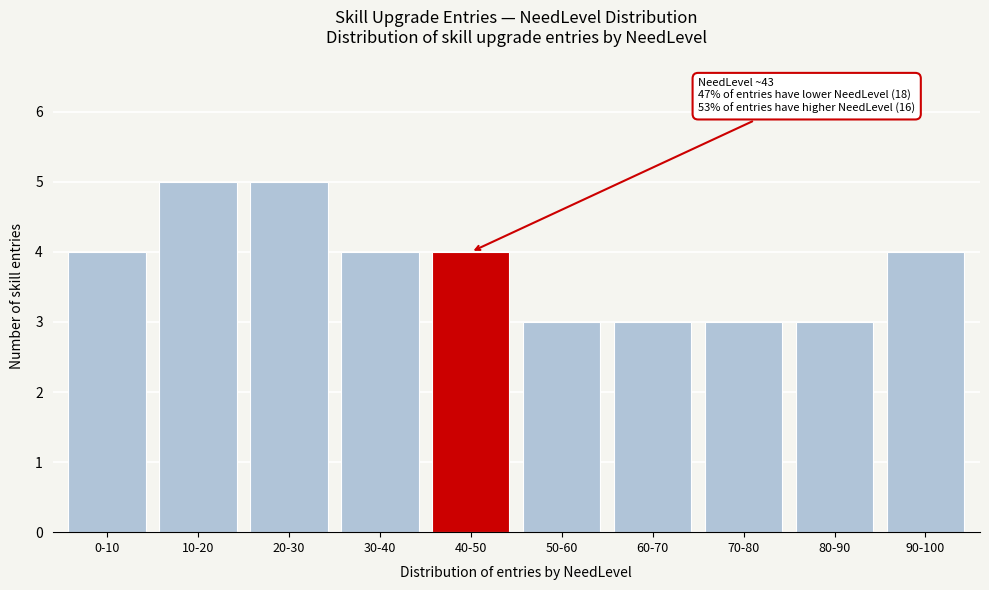

Reading left to right, what are all the values shown in this chart?

4	5	5	4	4	3	3	3	3	4